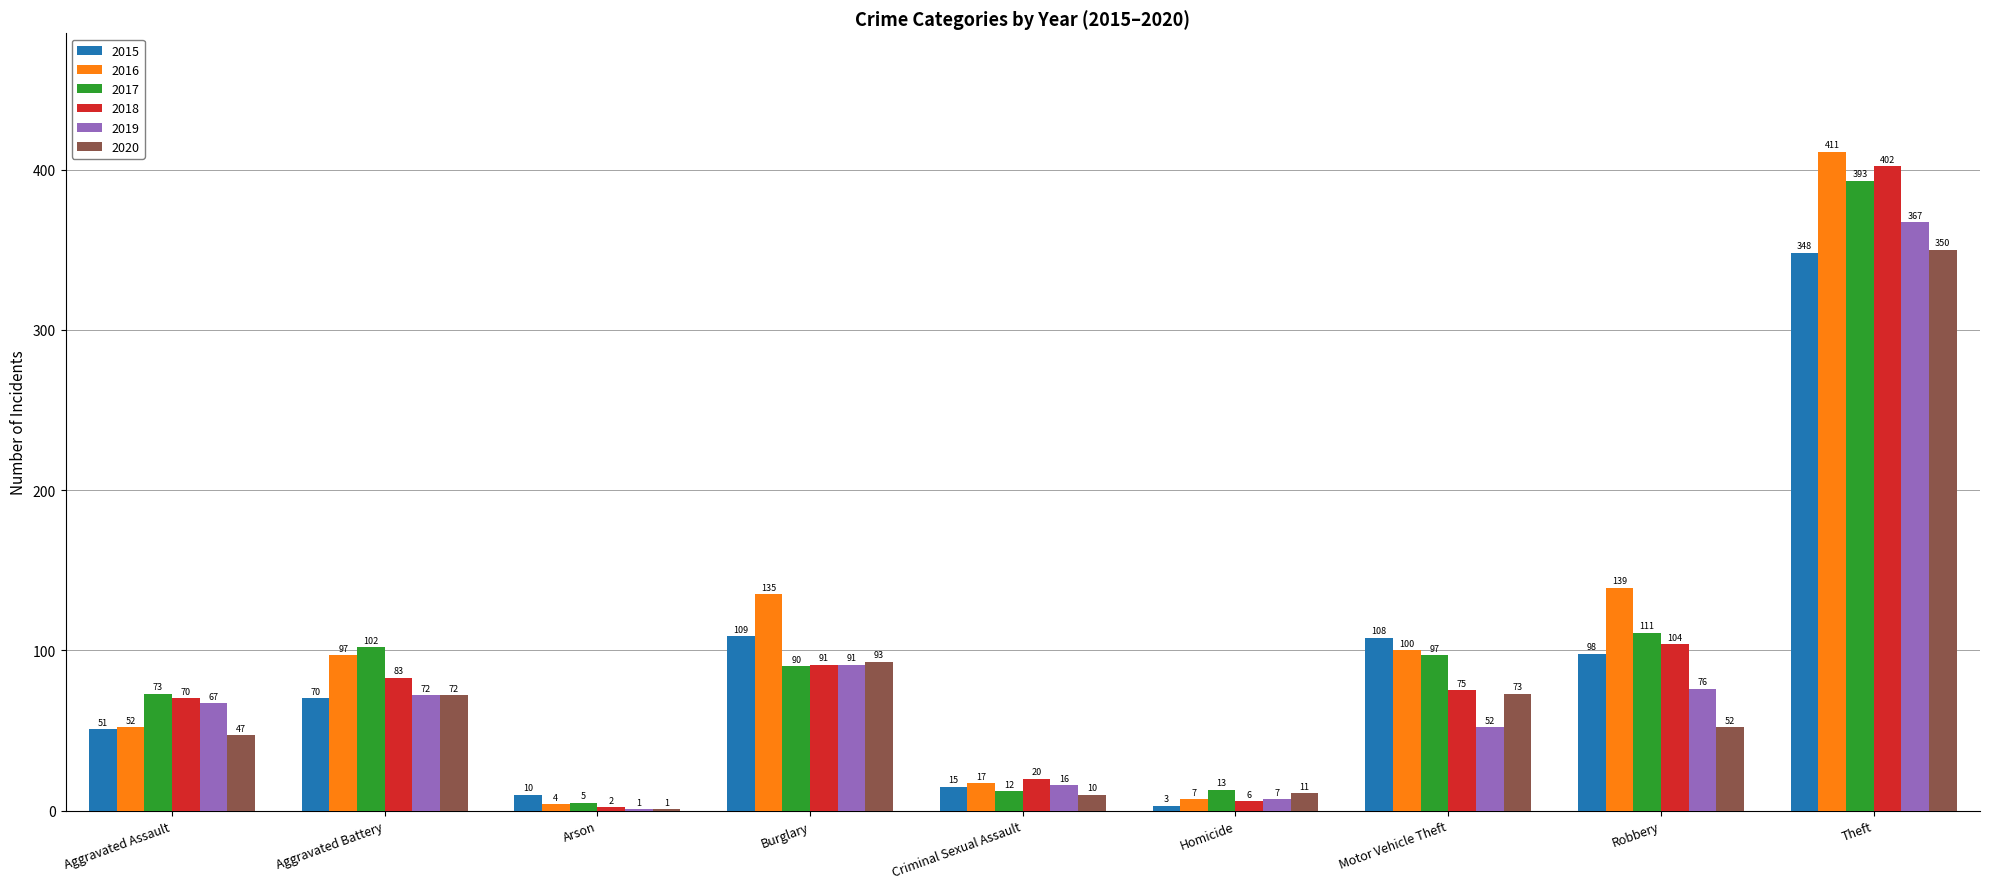

What is the highest value of the 2020 series?

350